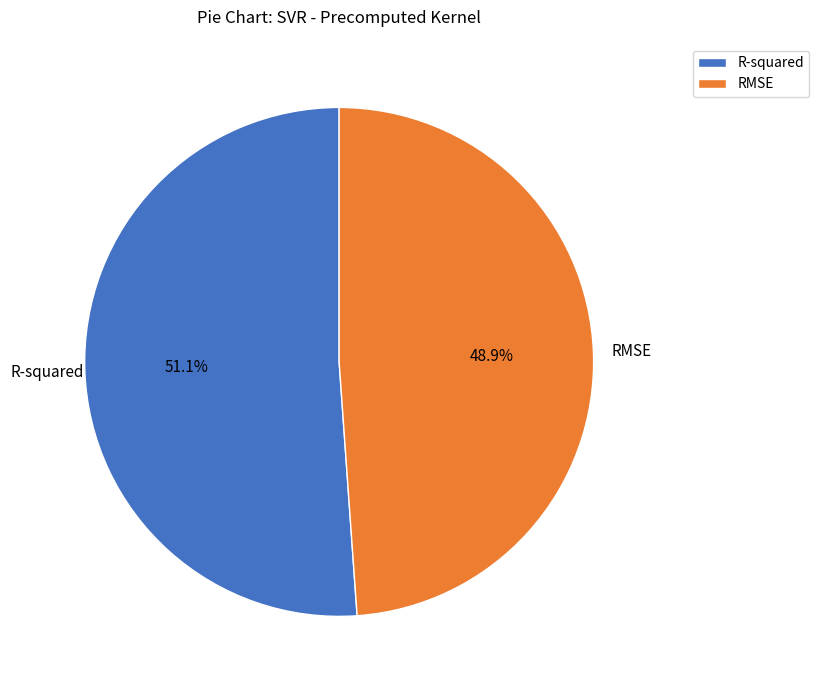

Combined, do RMSE and R-squared account for over 50%?

Yes